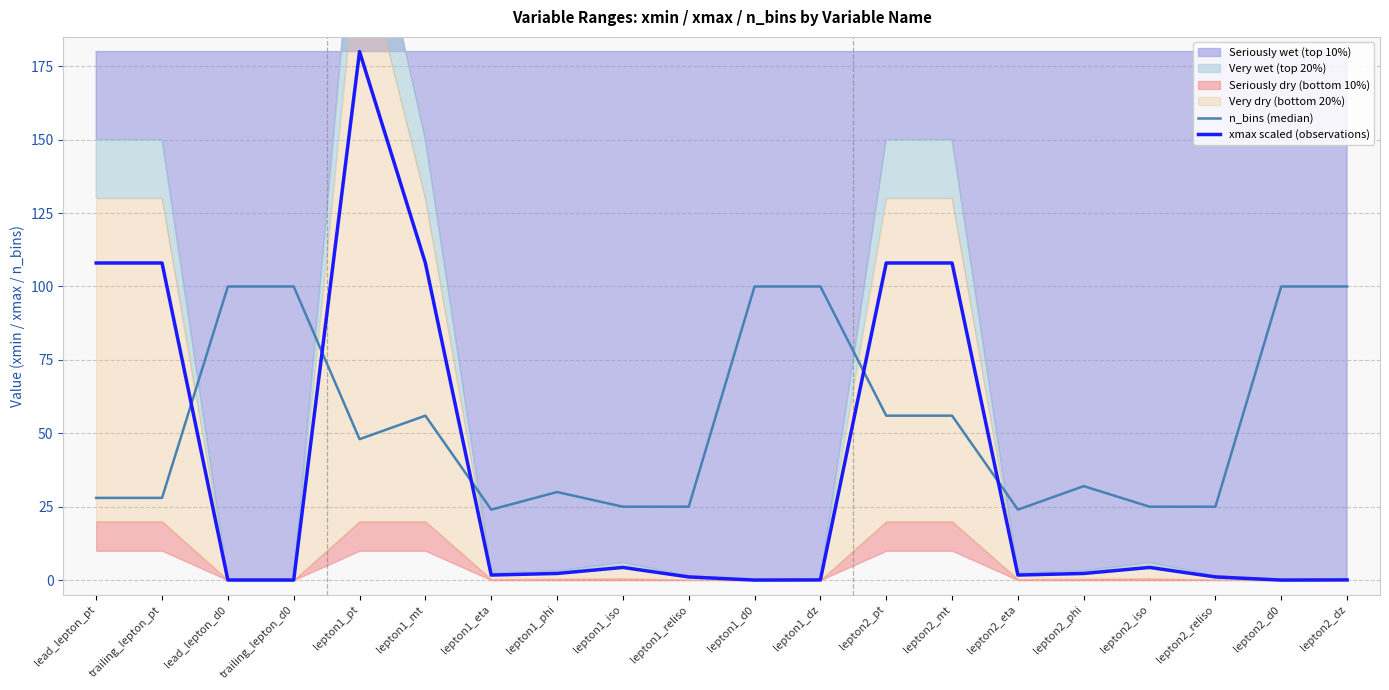

Reading right to left, what are all the values shown in this chart?

n_bins (median): 100.0	100.0	25.0	25.0	32.0	24.0	56.0	56.0	100.0	100.0	25.0	25.0	30.0	24.0	56.0	48.0	100.0	100.0	28.0	28.0
xmax scaled (observations): 0.1	0.0	1.1	4.3	2.3	1.7	108.0	108.0	0.1	0.0	1.1	4.3	2.3	1.7	108.0	180.0	0.0	0.0	108.0	108.0